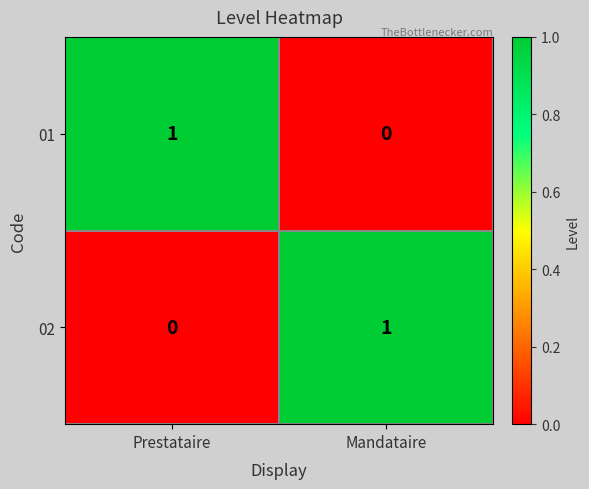

At which label is 01 closest to 0?

Mandataire